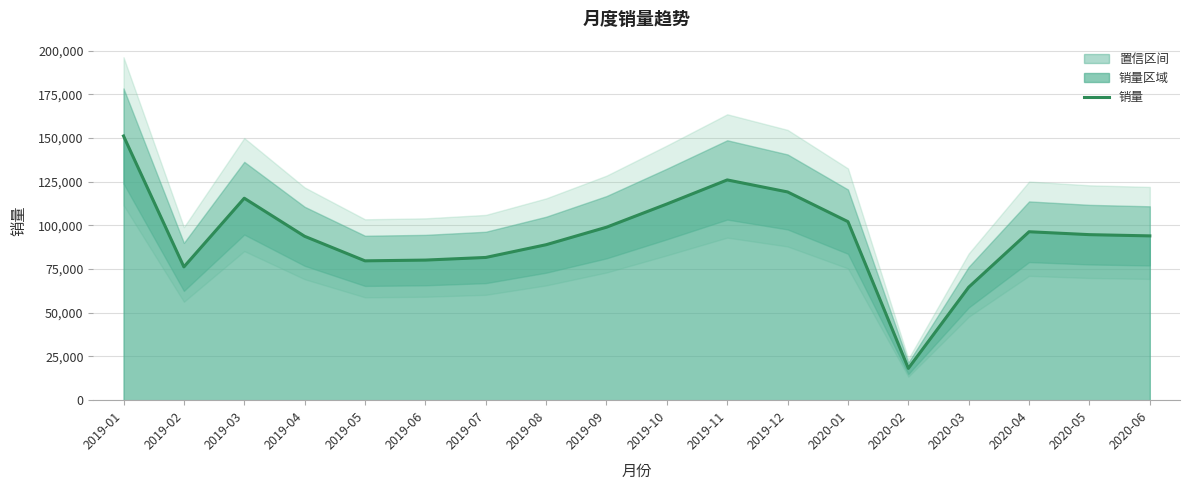

What is the difference between the maximum and minimum values?

132981